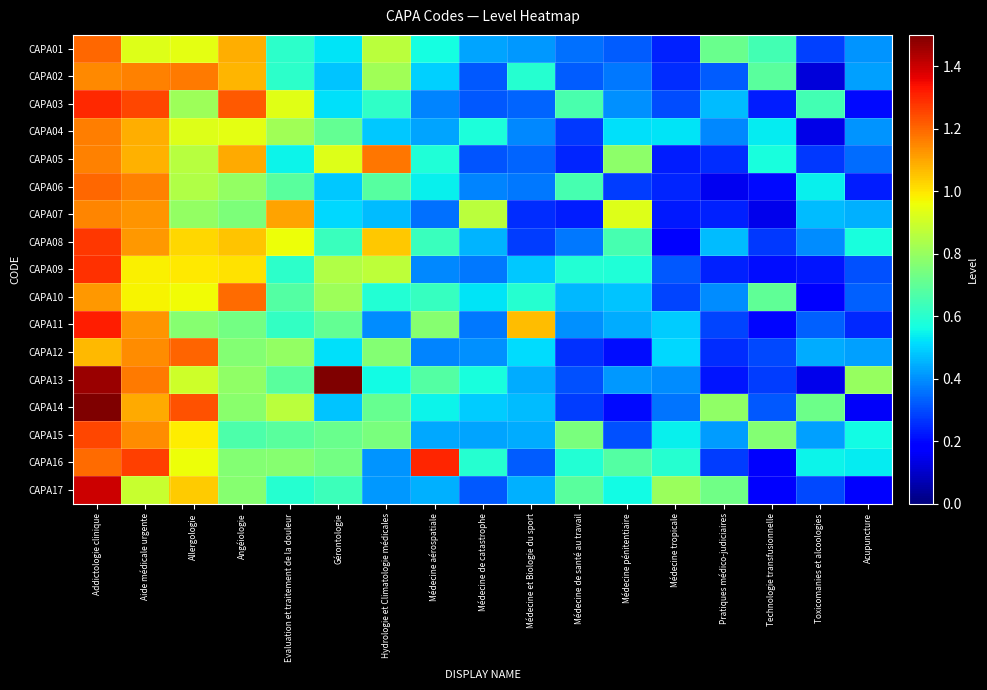

Which series has the widest spread of values?

CAPA13